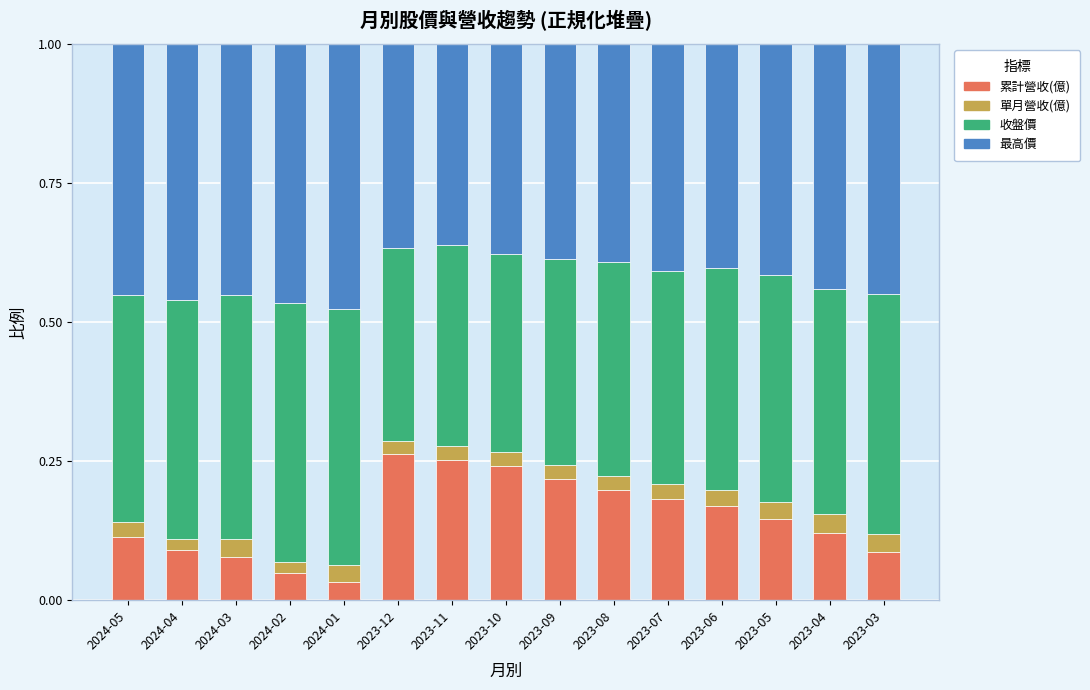

Count the number of categories in the chart.

15